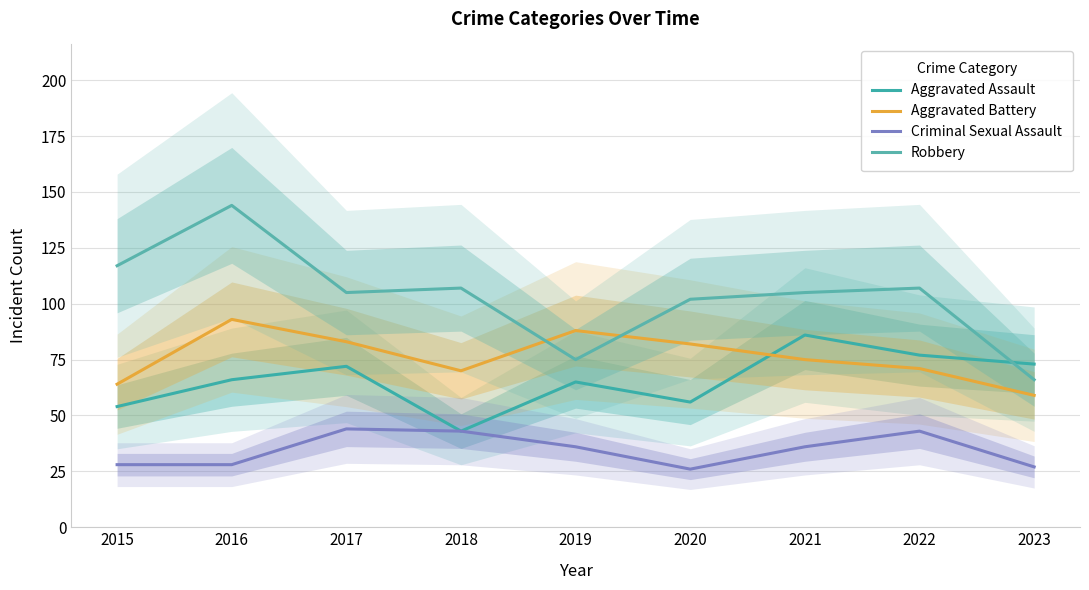

True or false: Aggravated Assault and Robbery intersect in this chart.

True